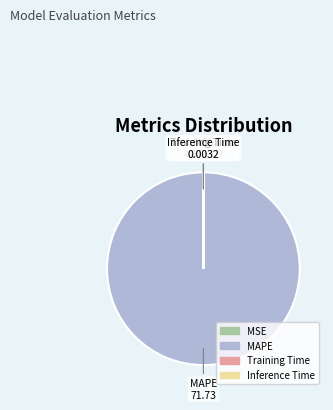

Which slice is the largest?

MAPE